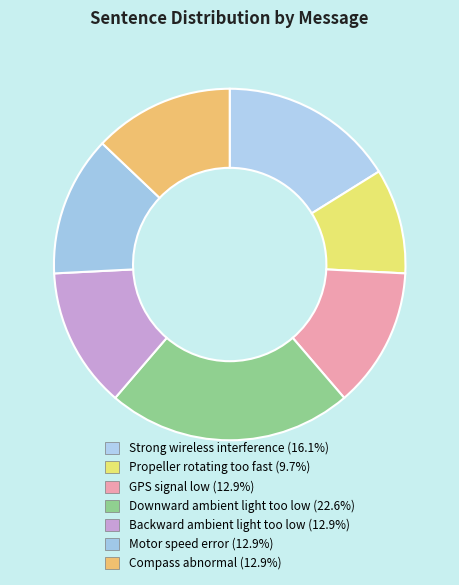

Is the sum of Motor speed error and Propeller rotating too fast greater than half?

No